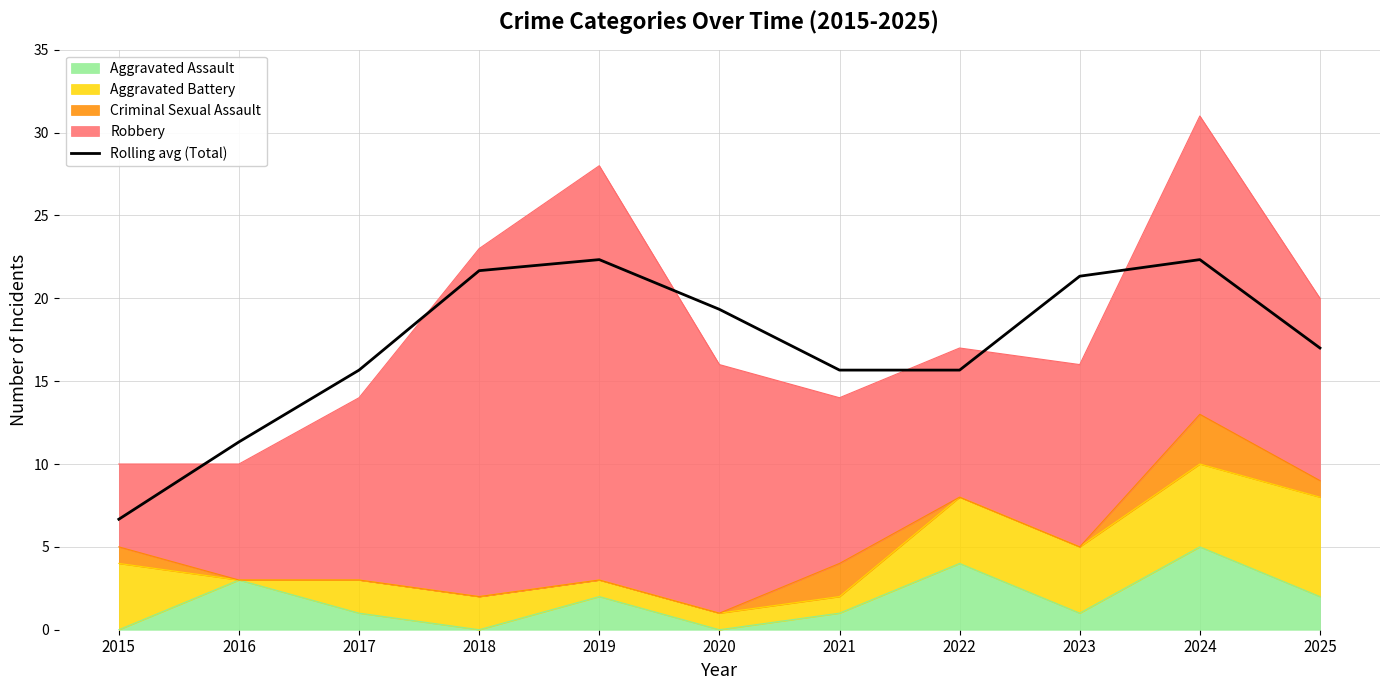

List the labels in order of value, largest first.

2019, 2024, 2018, 2023, 2020, 2025, 2021, 2017, 2022, 2016, 2015